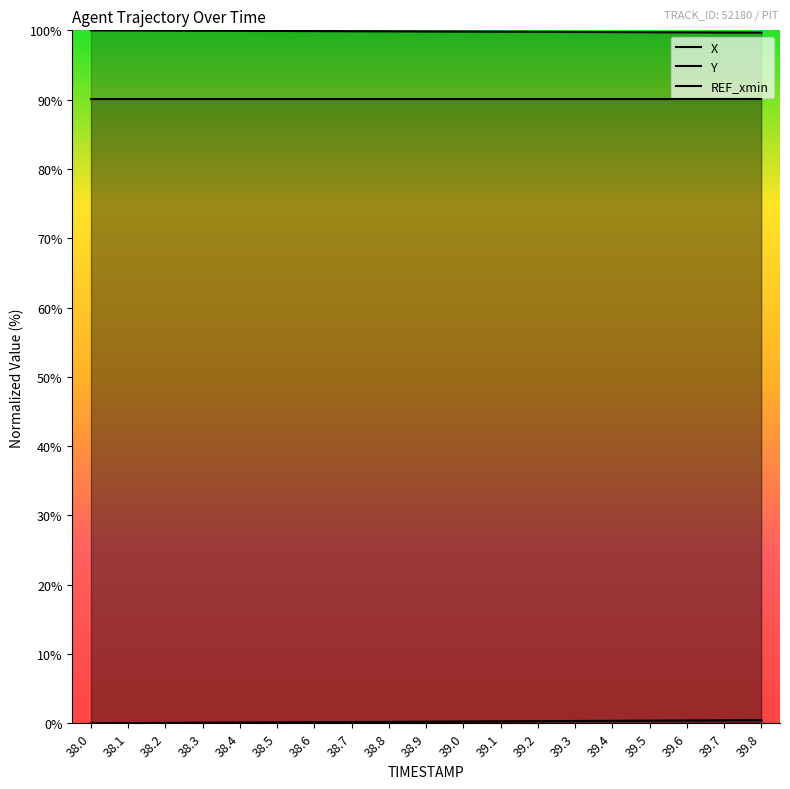

How many lines are shown in the chart?

3